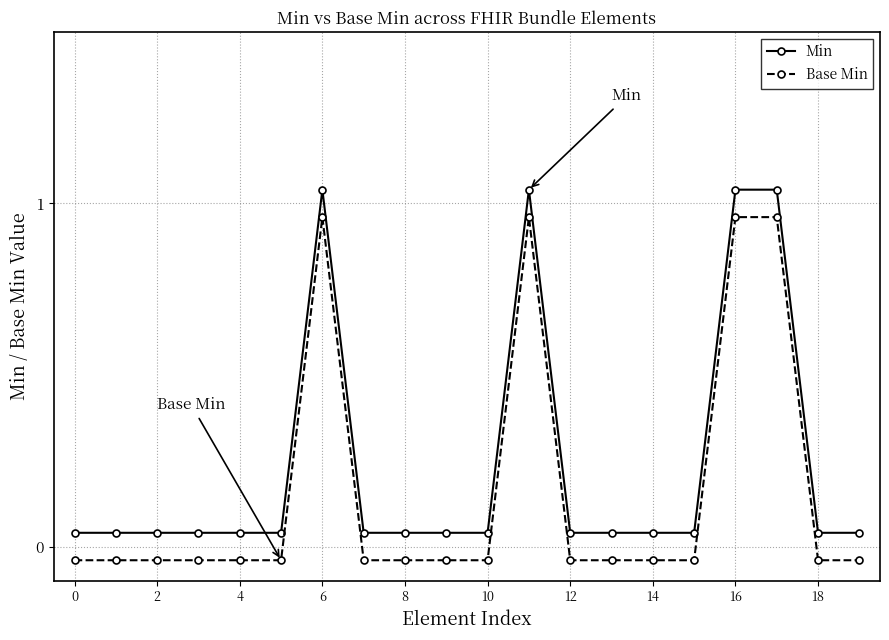

What is the difference between the second highest and minimum values in the Min series?

1.0